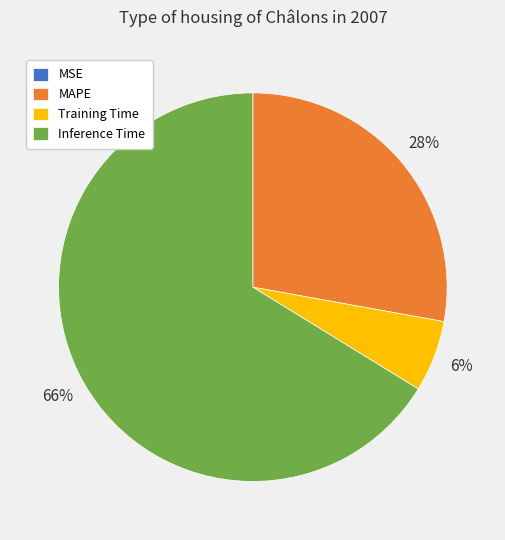

Which category has the biggest portion of the pie?

Inference Time